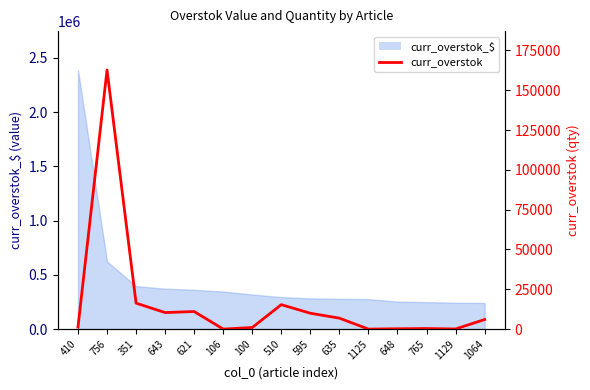

Reading right to left, what are all the values shown in this chart?

6000.0	71.9	345.4	206.7	2.5	6868.6	9954.9	15355.1	996.0	3.5	11030.5	10373.5	16304.5	162744.8	1245.0